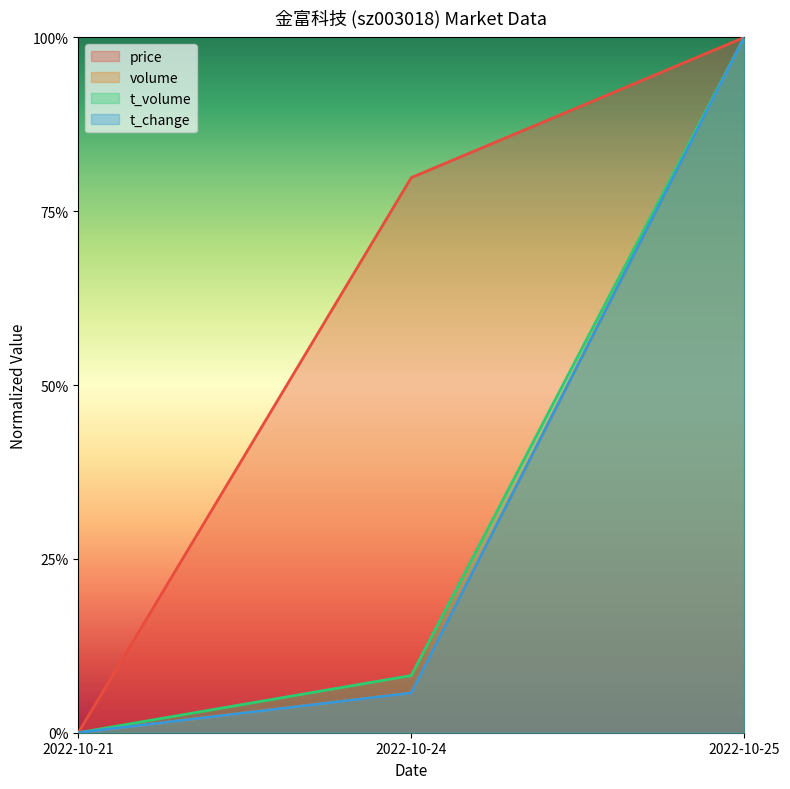

At which category is the sum across all series the highest?

2022-10-25